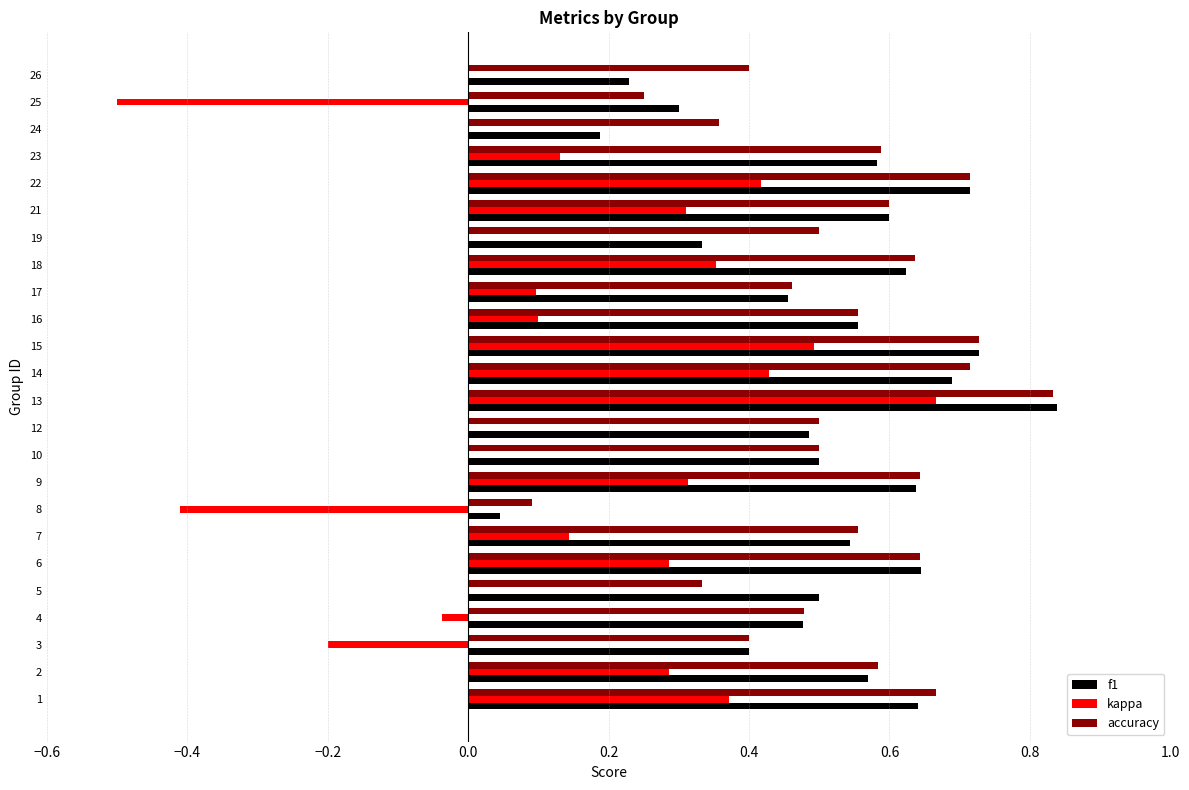

Which category has the highest value in the f1 series?

13